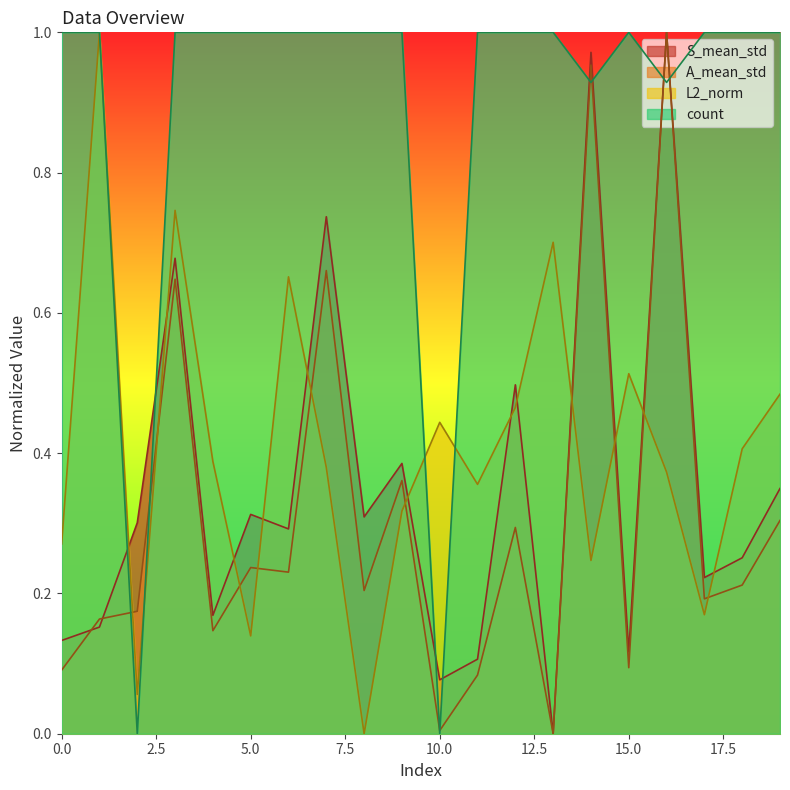

True or false: count has more than 2 points higher than both neighbors.

False